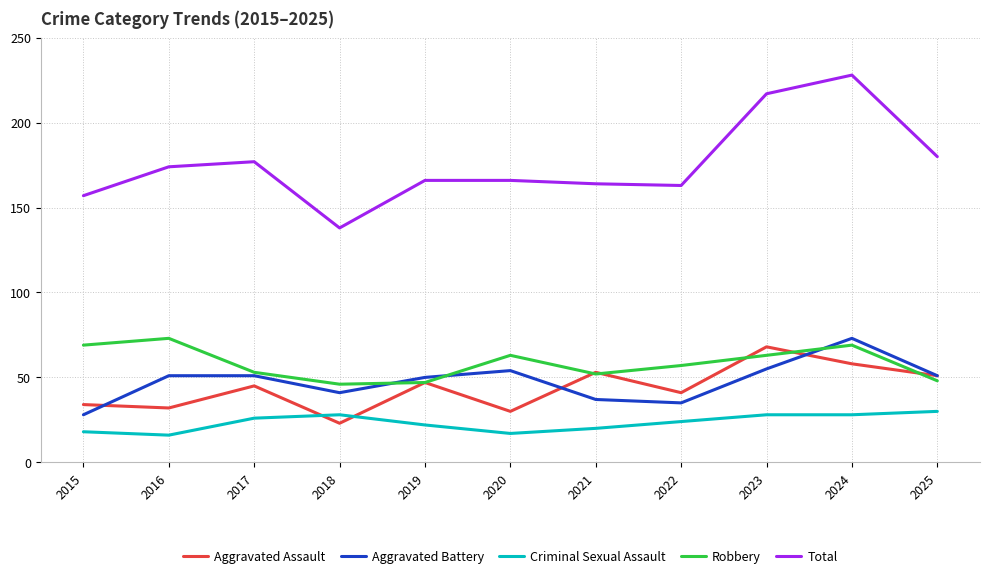

Which series has the largest range (max minus min)?

Total